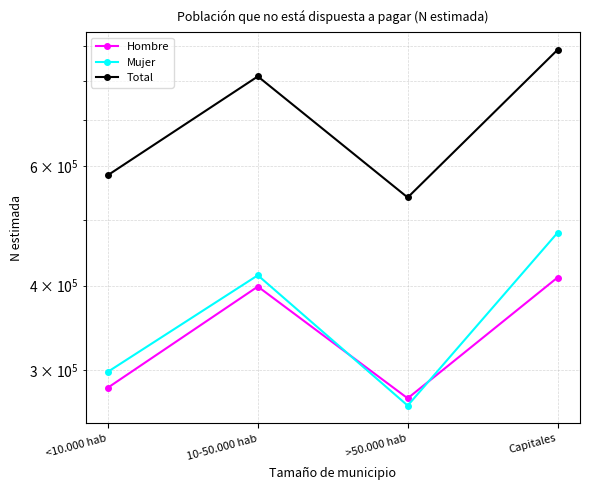

Reading right to left, list all the values displayed in this chart.

Hombre: Capitales=410950	>50.000 hab=272869	10-50.000 hab=398576	<10.000 hab=282977
Mujer: Capitales=478282	>50.000 hab=266241	10-50.000 hab=414116	<10.000 hab=298623
Total: Capitales=889232	>50.000 hab=539110	10-50.000 hab=812692	<10.000 hab=581600